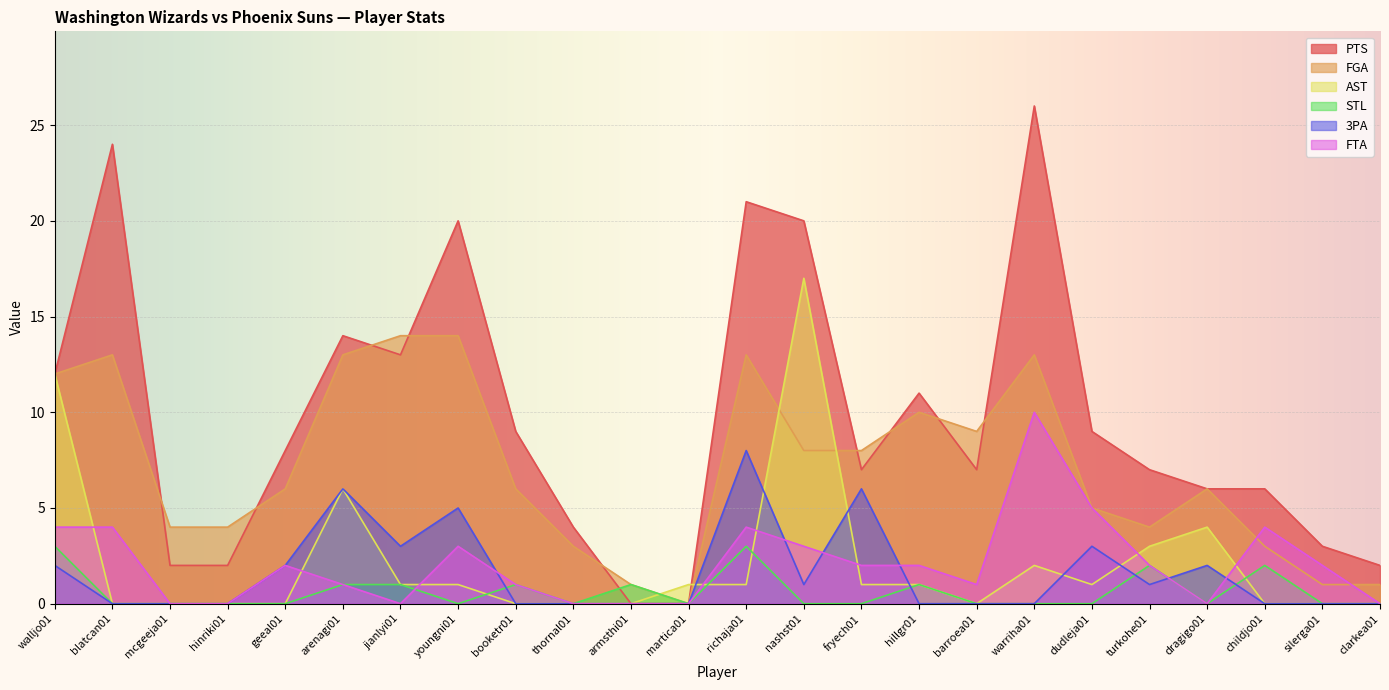

What position from the right is geeal01?

20